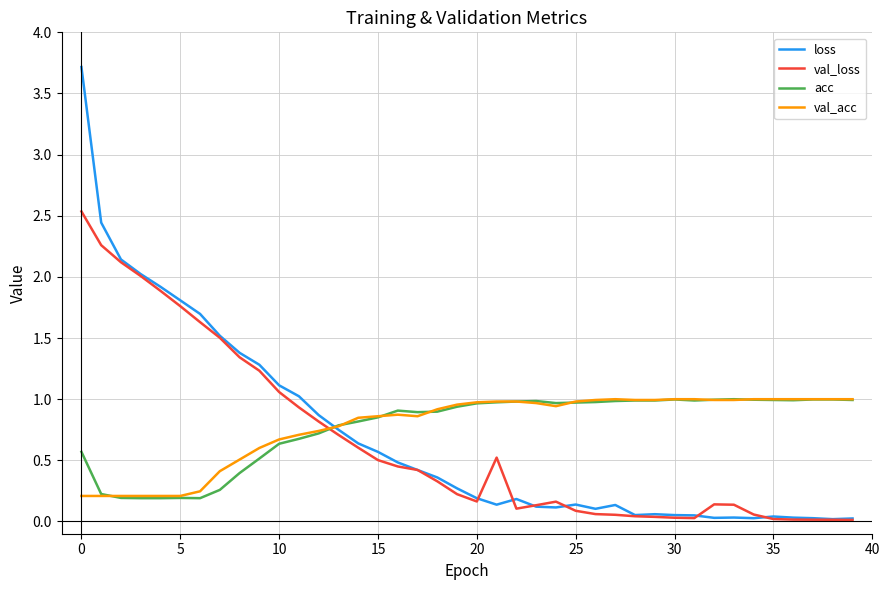

What is the highest value of the val_loss series?

2.5